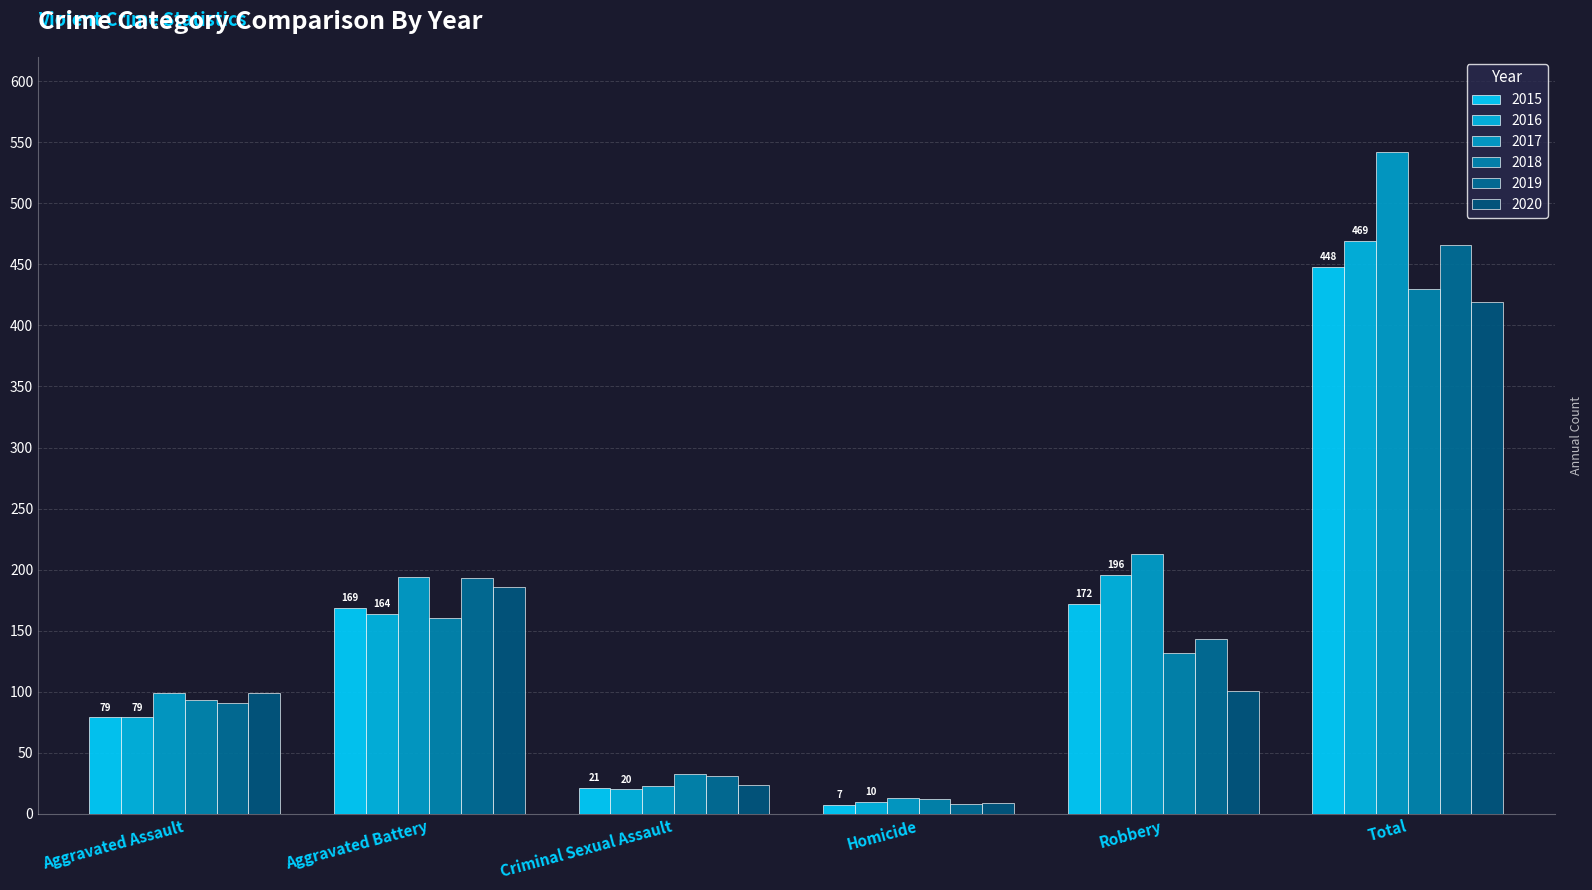

What is the sum of the 2018 values at Criminal Sexual Assault and Homicide?

45